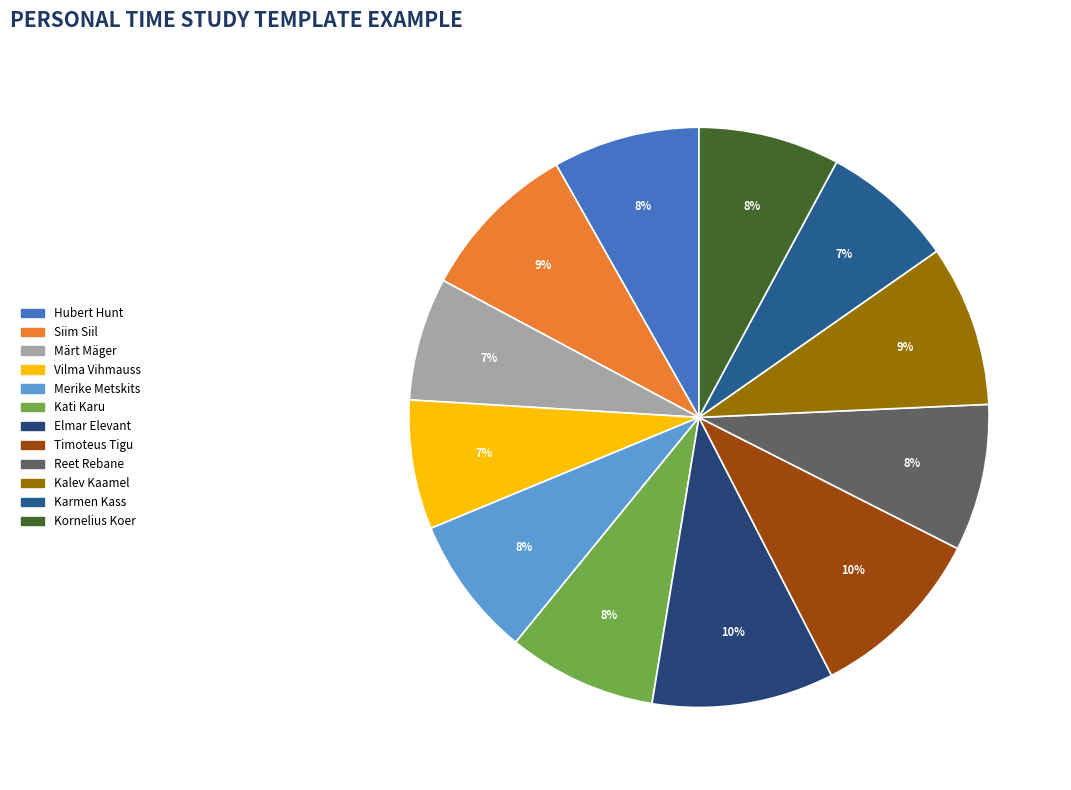

How many segments does this pie chart have?

12